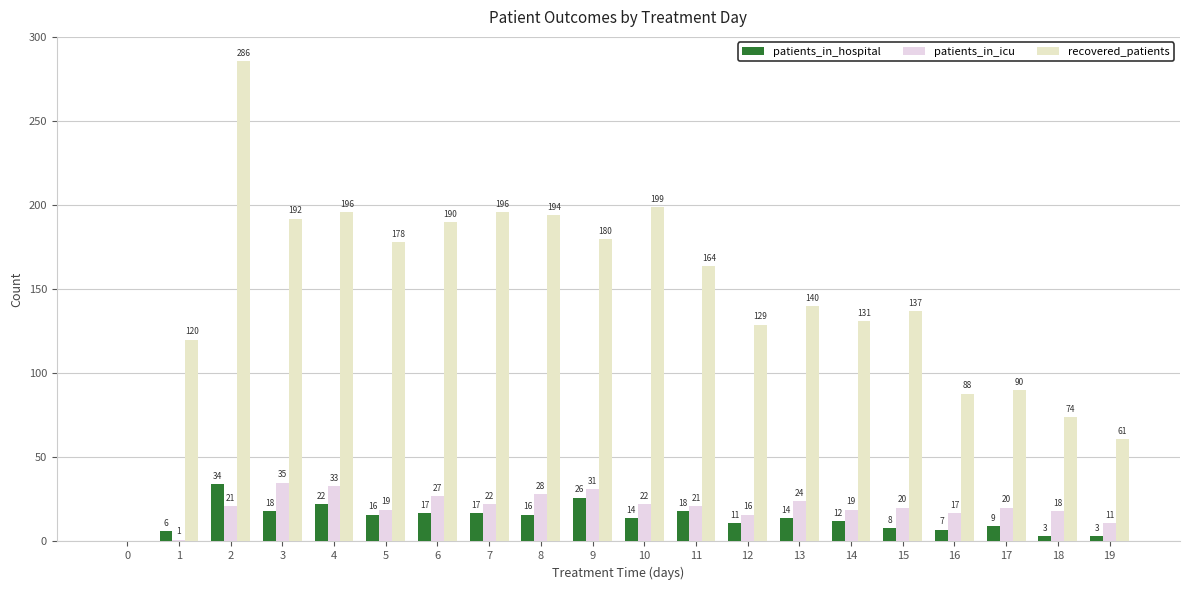

Reading right to left, extract all data points from this chart.

patients_in_hospital: 3	3	9	7	8	12	14	11	18	14	26	16	17	17	16	22	18	34	6	0
patients_in_icu: 11	18	20	17	20	19	24	16	21	22	31	28	22	27	19	33	35	21	1	0
recovered_patients: 61	74	90	88	137	131	140	129	164	199	180	194	196	190	178	196	192	286	120	0